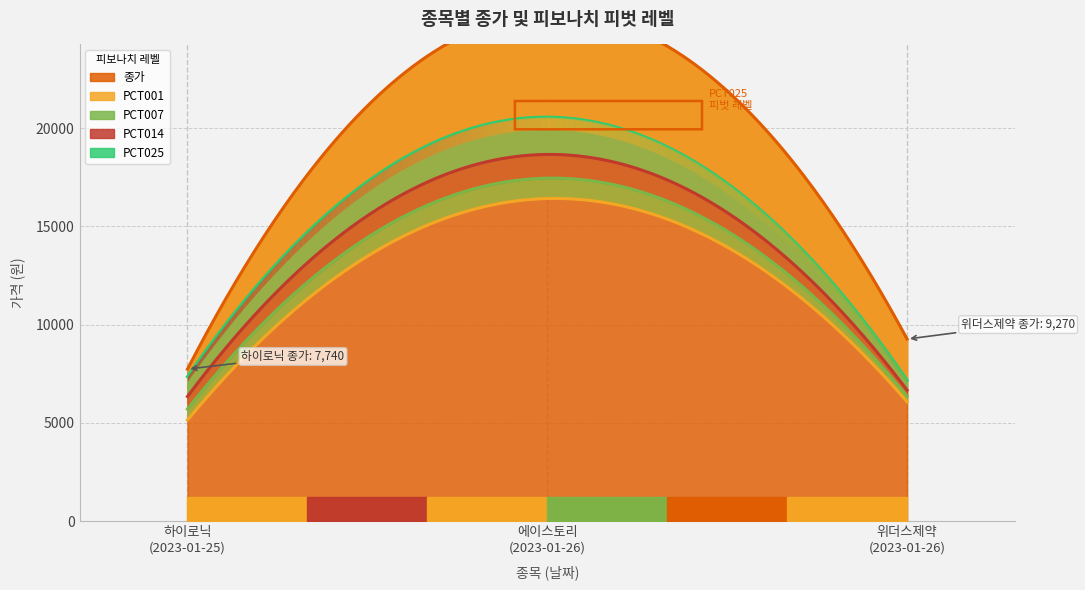

How many values in the 종가 series are below 9270?

1